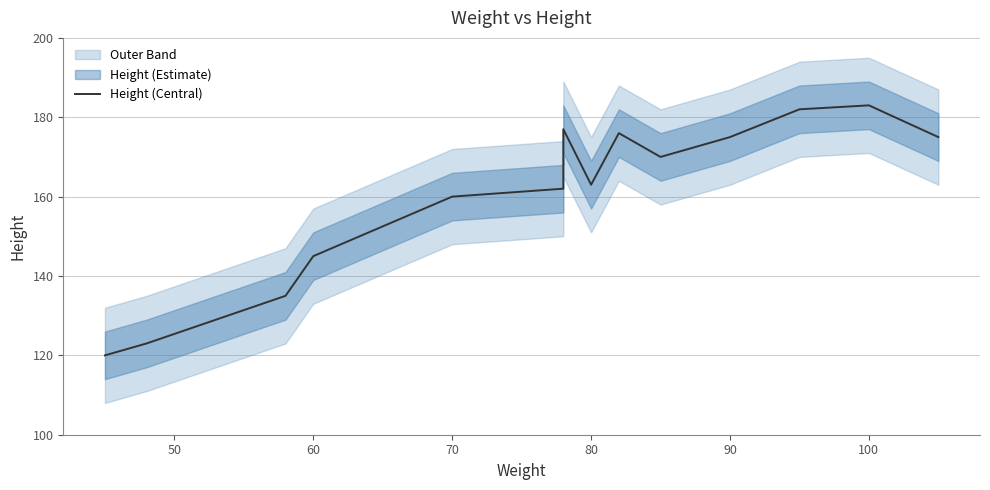

Does the chart display data point markers on the line(s)?

No